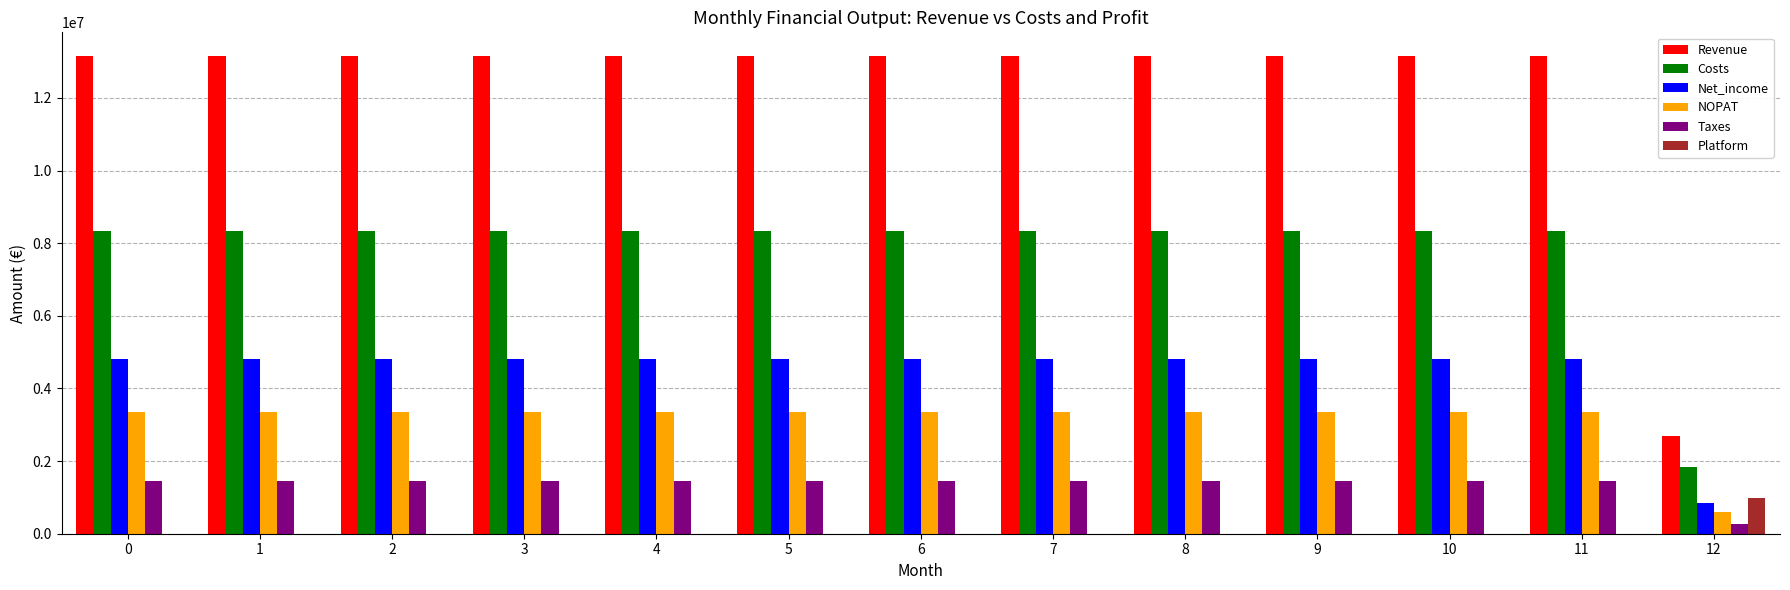

The Net_income series shows 4798852.1 at 0. True or false?

True